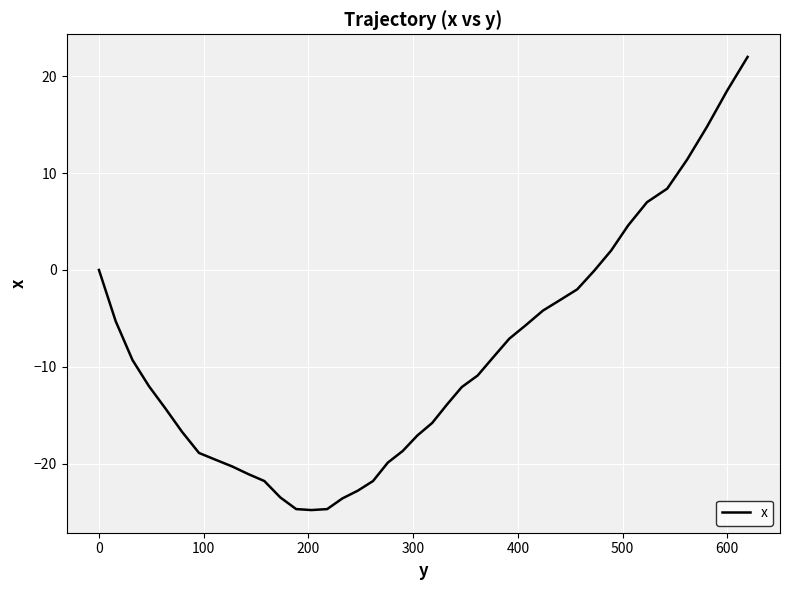

What is the difference between the maximum and minimum values?

46.8